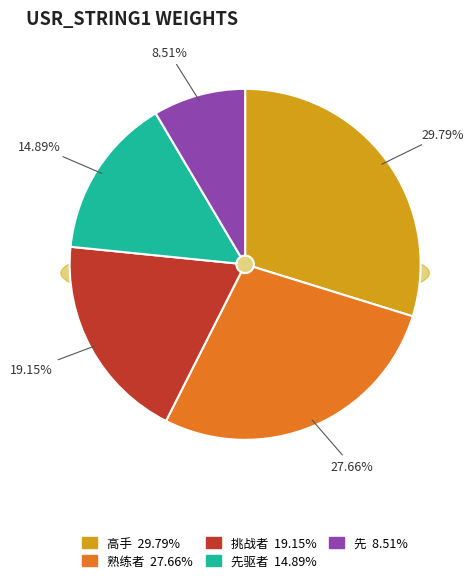

True or false: 高手 accounts for 29% of the total.

False